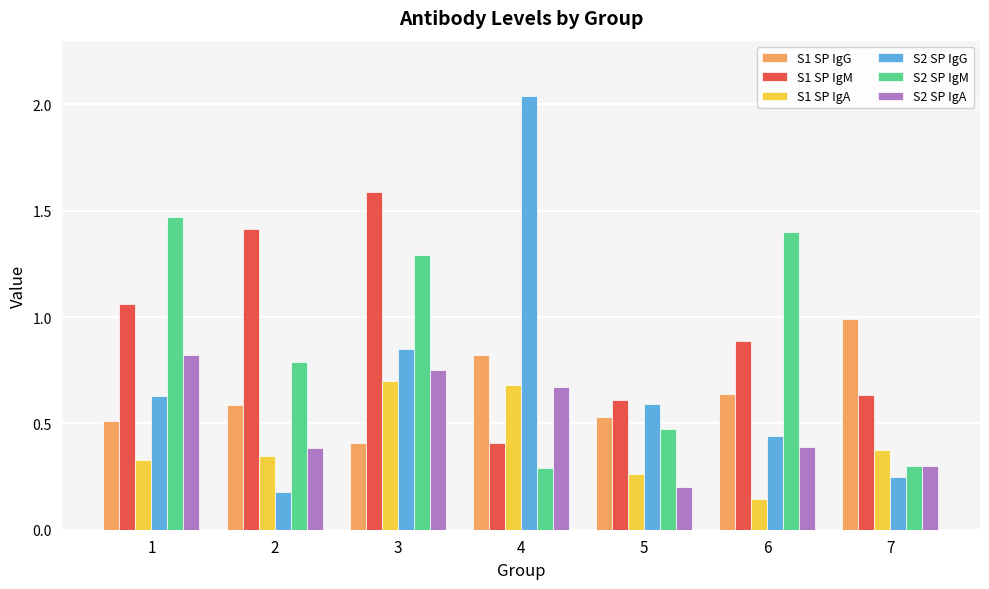

True or false: S1 SP IgG has a value of 1.1 at 6.

False